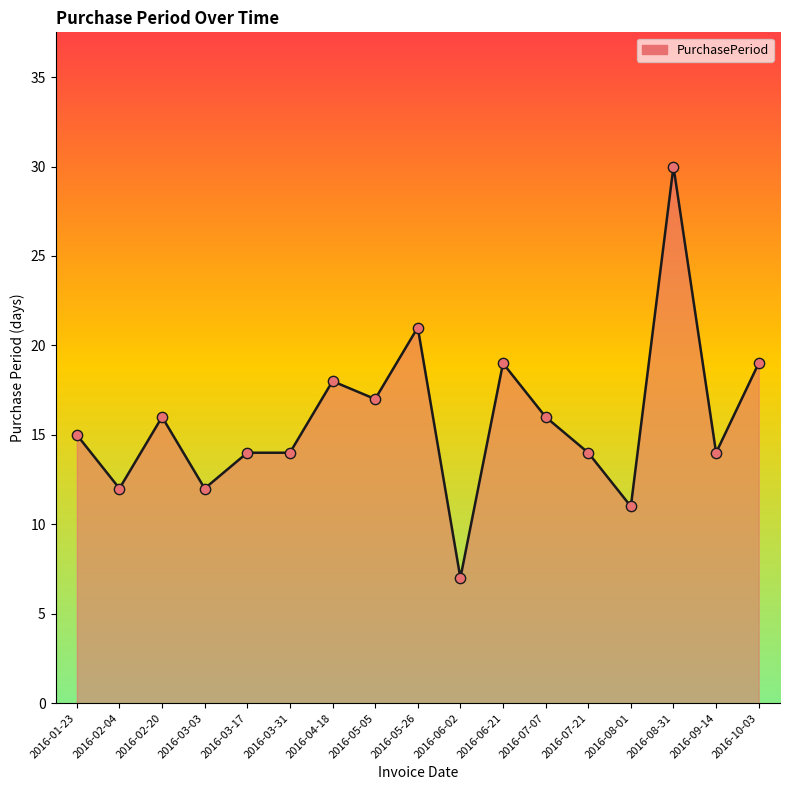

Which series has the widest spread of Y values?

PurchasePeriod_line